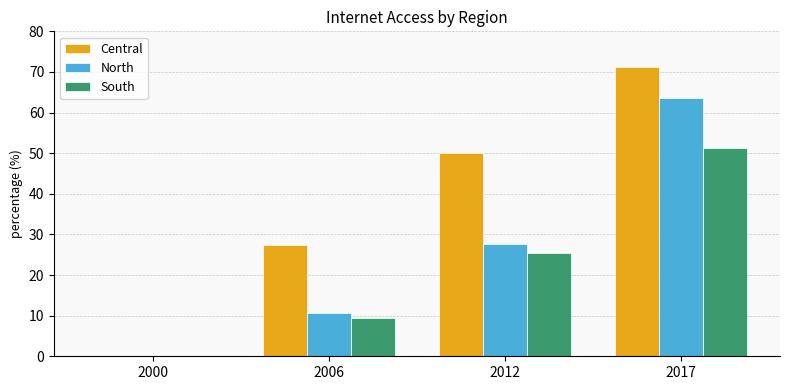

What is the sum of the Central values at 2006 and 2000?

27.3